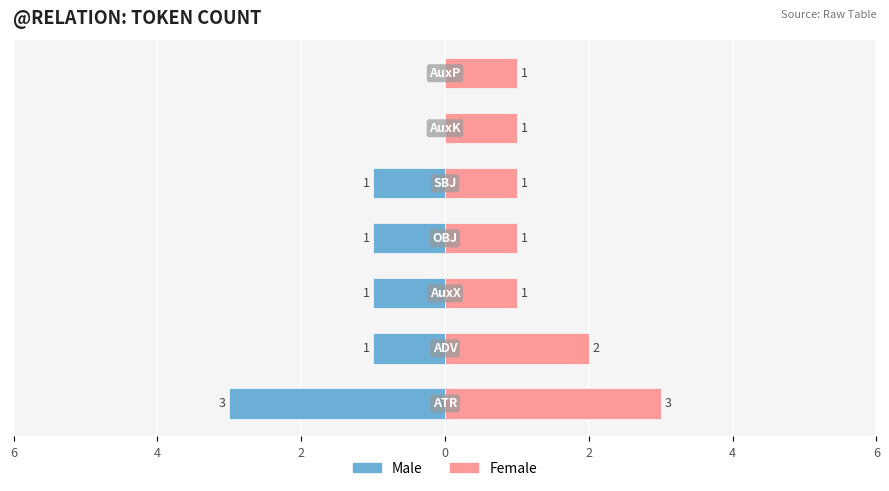

The Male series shows 0 at 2. True or false?

False